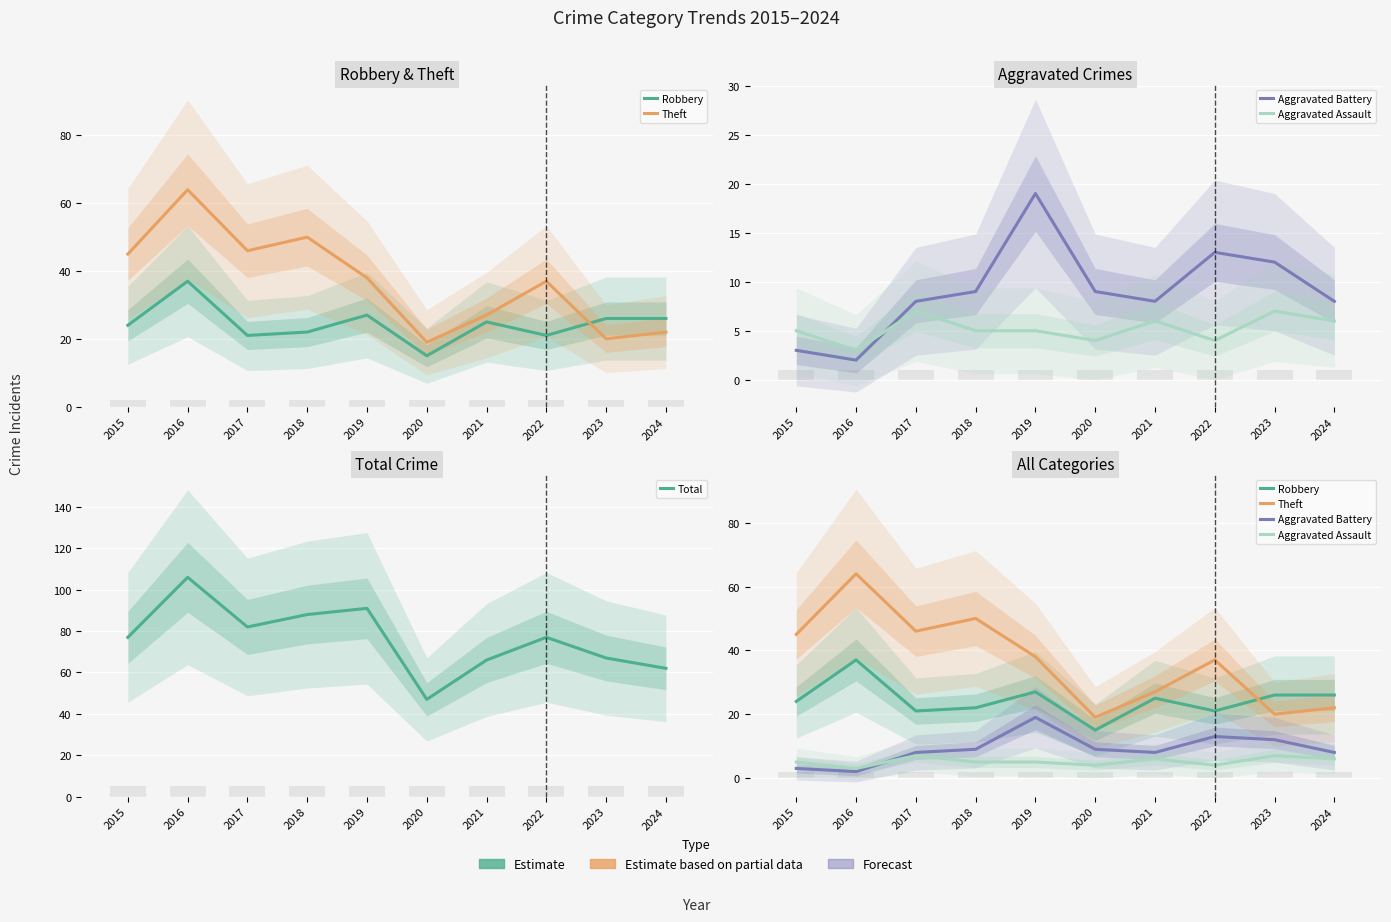

What is the difference between the second highest and second lowest values in the Aggravated Assault series?

3